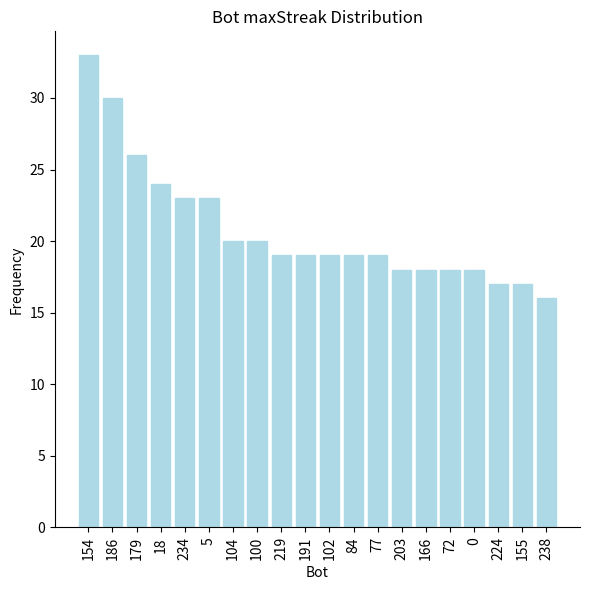

Reading left to right, transcribe all the data shown in this chart.

33	30	26	24	23	23	20	20	19	19	19	19	19	18	18	18	18	17	17	16